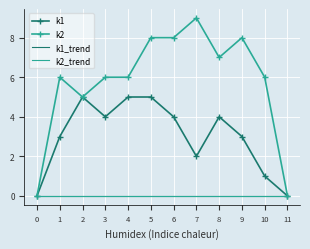

What is the sum of the k1 values at 2 and 10?

6